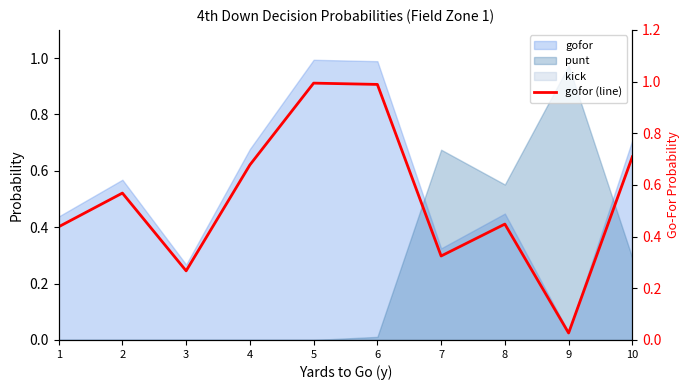

What is the change in value from 2 to 5?

+0.4